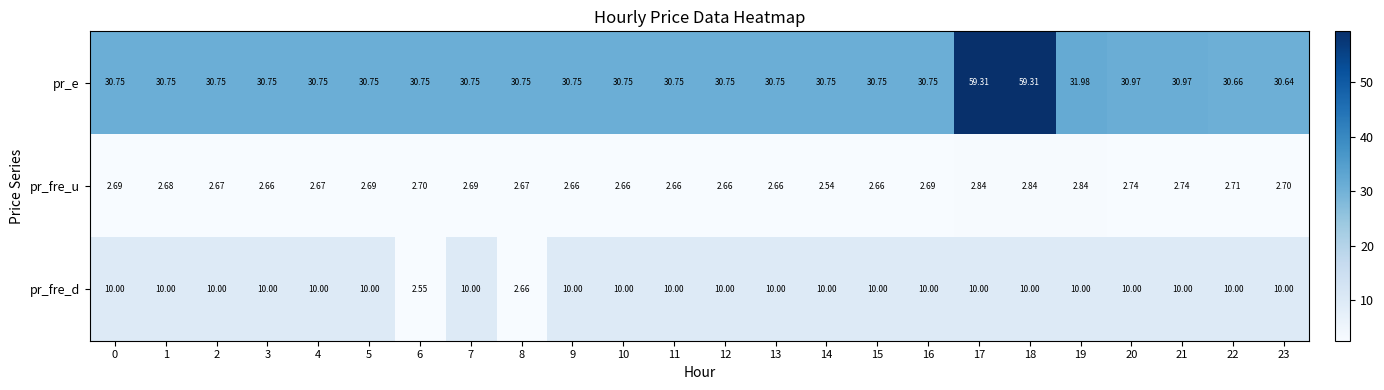

Which series has the largest total across all categories?

pr_e